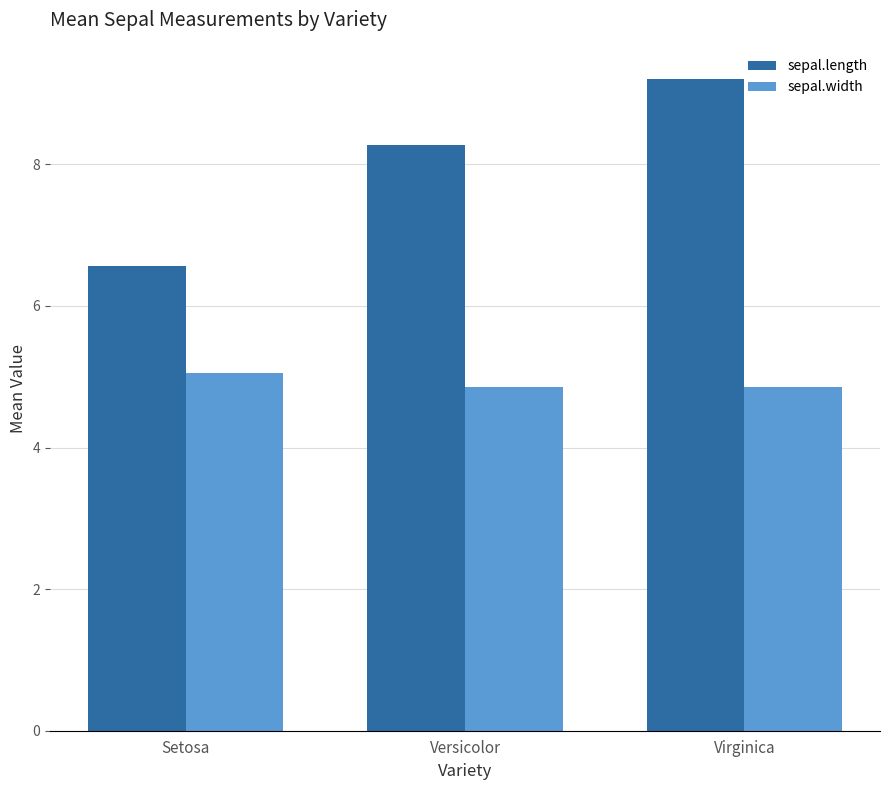

Which series has the largest range (max minus min)?

sepal.length